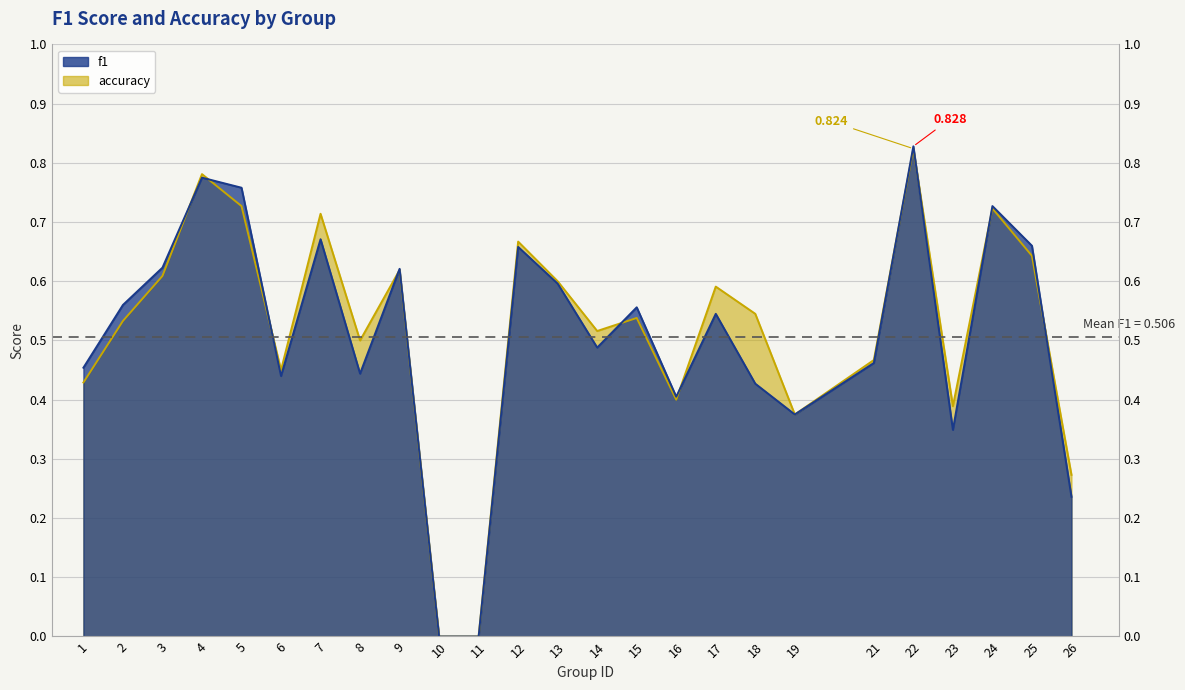

At which category is the sum across all series the highest?

22